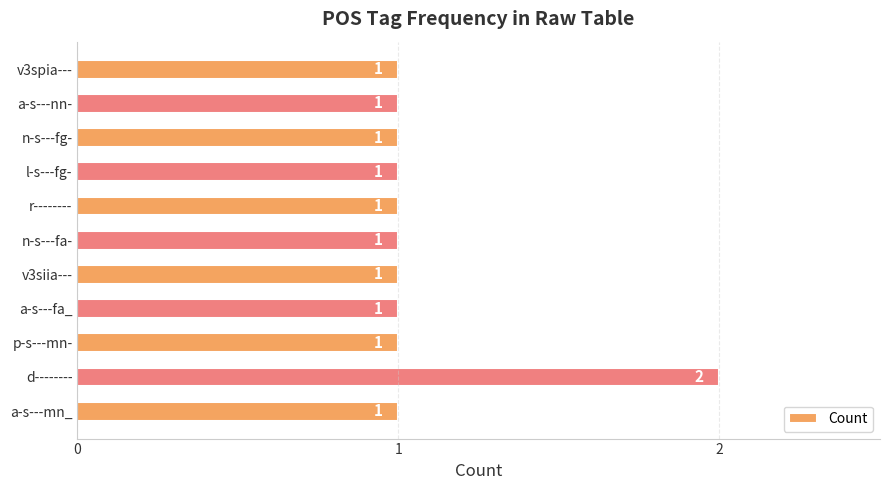

Reading top to bottom, extract all data points from this chart.

1	1	1	1	1	1	1	1	1	2	1